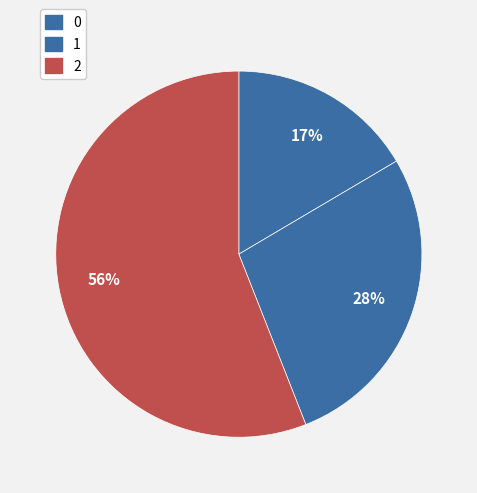

How many slices are in this pie chart?

3